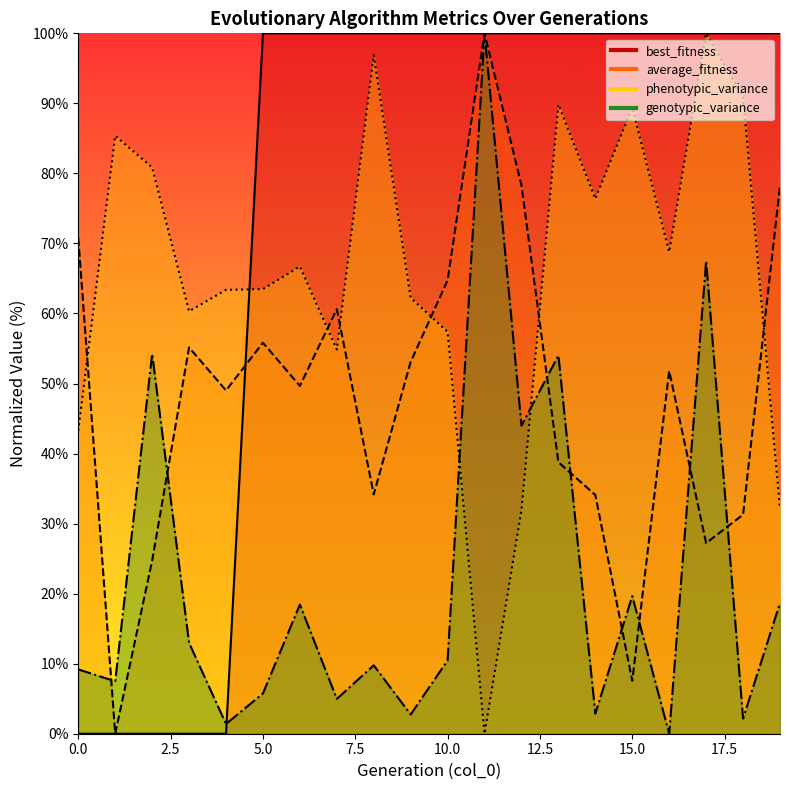

Where do genotypic_variance and average_fitness first cross each other?

0 and 1